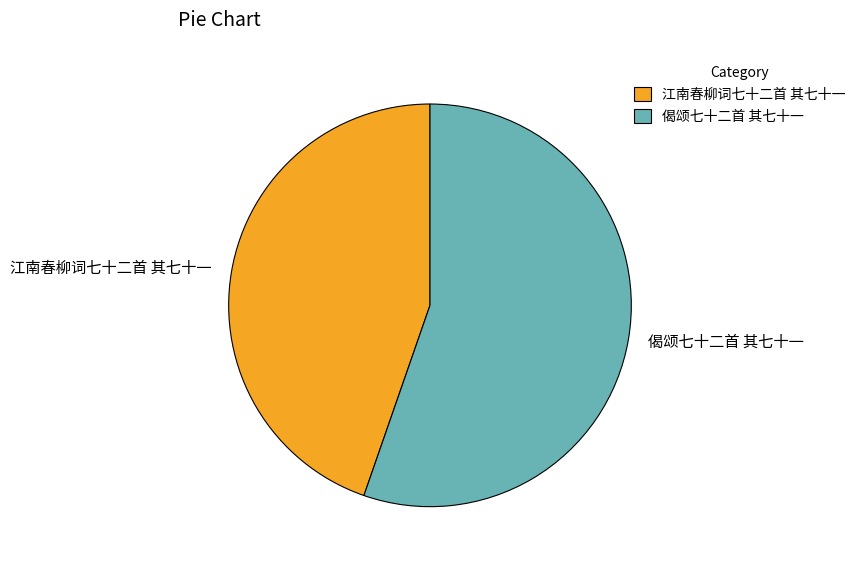

True or false: 偈颂七十二首 其七十一 accounts for 55% of the total.

True